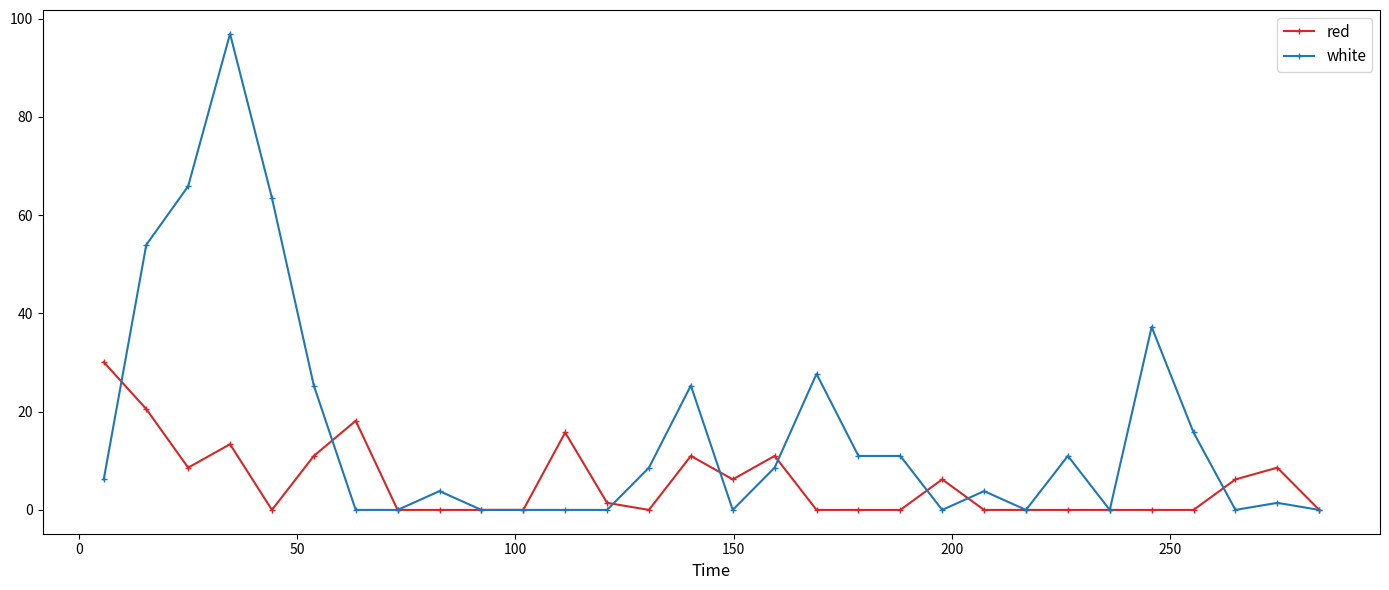

Which series has the widest spread of values?

white